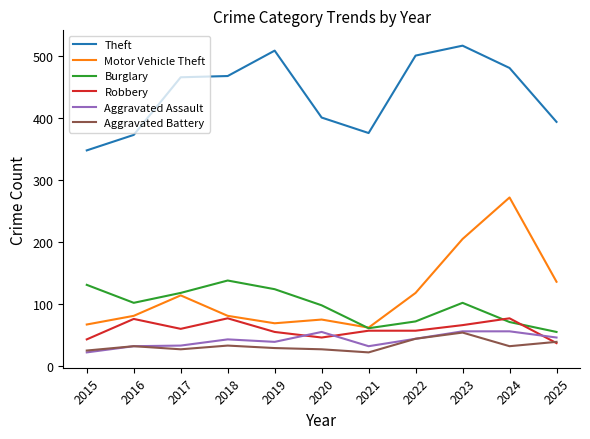

Which series changed the most between 2015 and 2022?

Theft